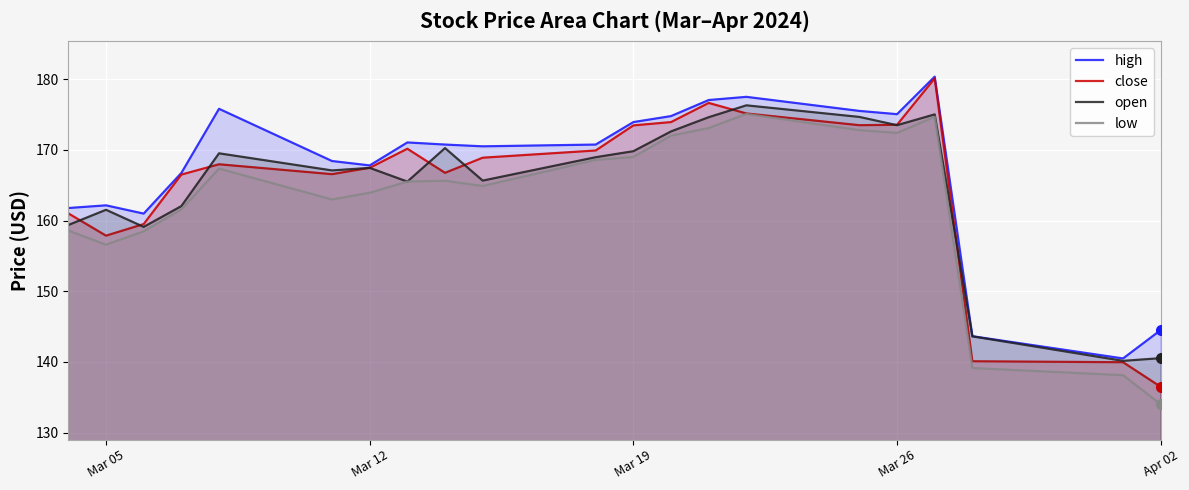

Which label corresponds to the smallest value in the chart?

Apr 02